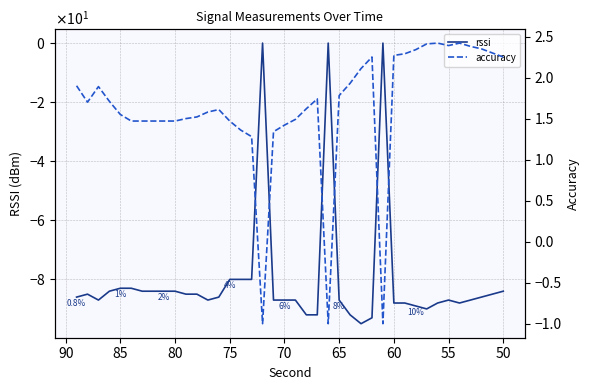

Is the value of rssi at 27 greater than the value of accuracy at 33?

No